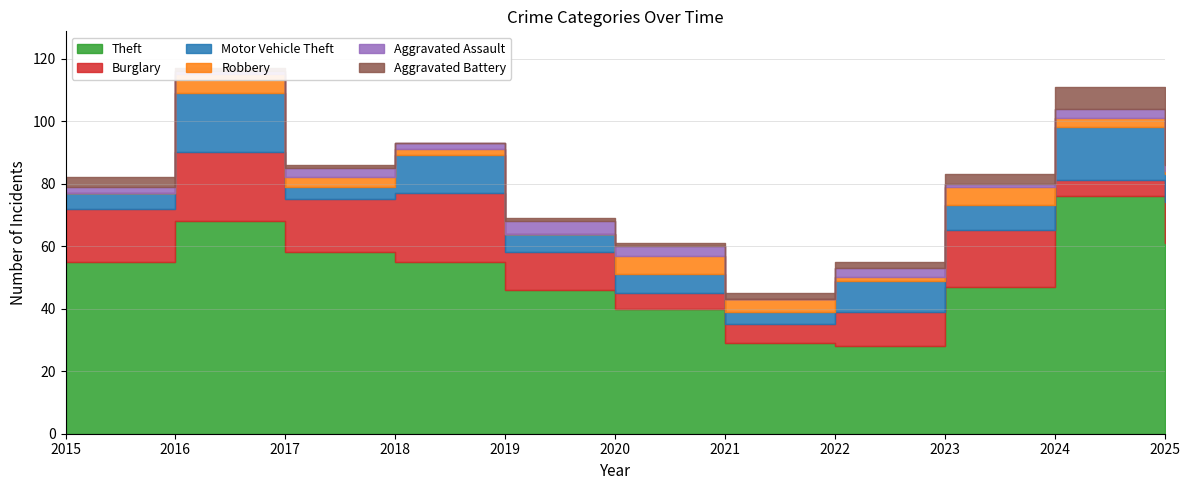

True or false: Robbery and Theft intersect in this chart.

False